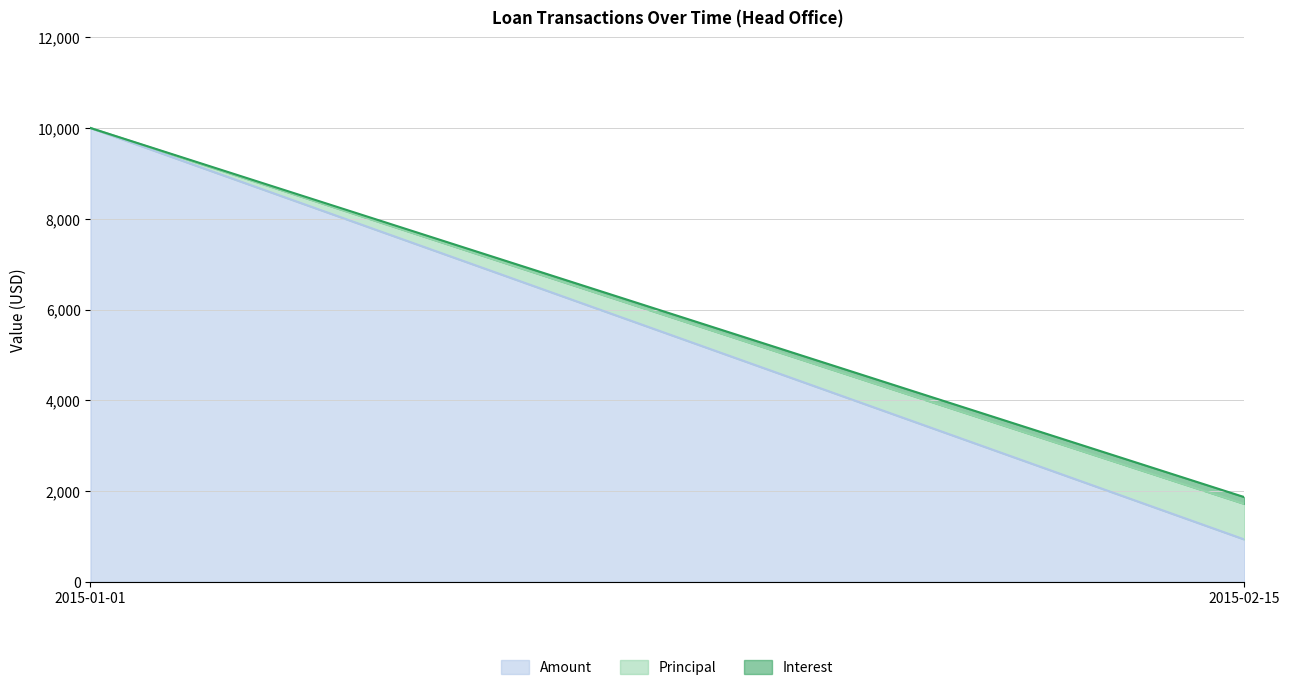

How many values in the Principal series are below 783?

1